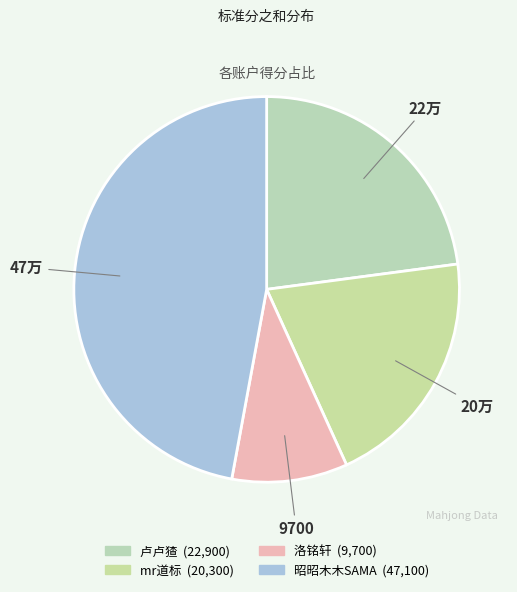

To the nearest percent, what percentage of the pie is 洛铭轩?

10%